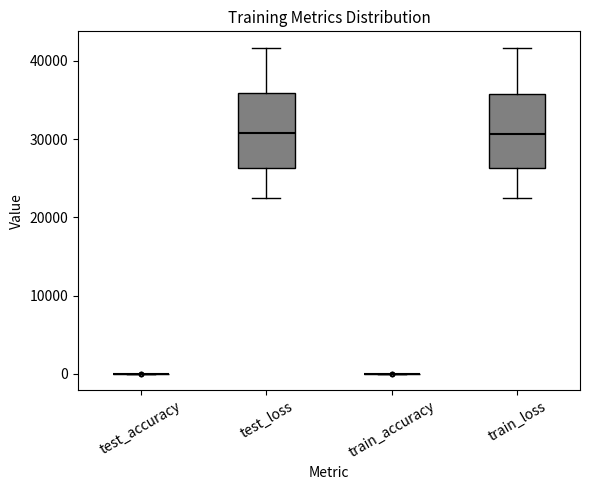

Reading left to right, transcribe this box plot: for each box, give where its median line is, the range the box spans, and where its two whiskers end, as read against the y-axis. The values are not printed on the chart, so give them approximately, as read against the axis.

test_accuracy: box collapsed to a line at 0, whiskers 0 to 0
test_loss: median 31000, box 26000 to 36000, whiskers 23000 to 42000
train_accuracy: box collapsed to a line at 0, whiskers 0 to 0
train_loss: median 31000, box 26000 to 36000, whiskers 22000 to 42000